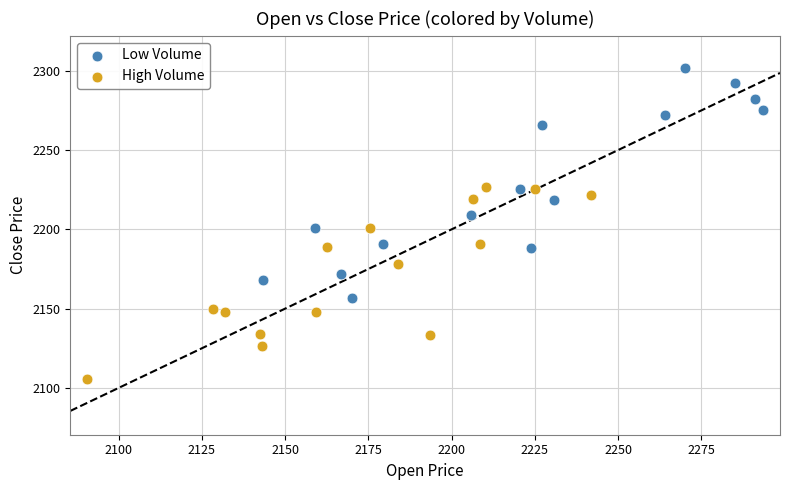

Which series contains the lowest Y value?

High Volume